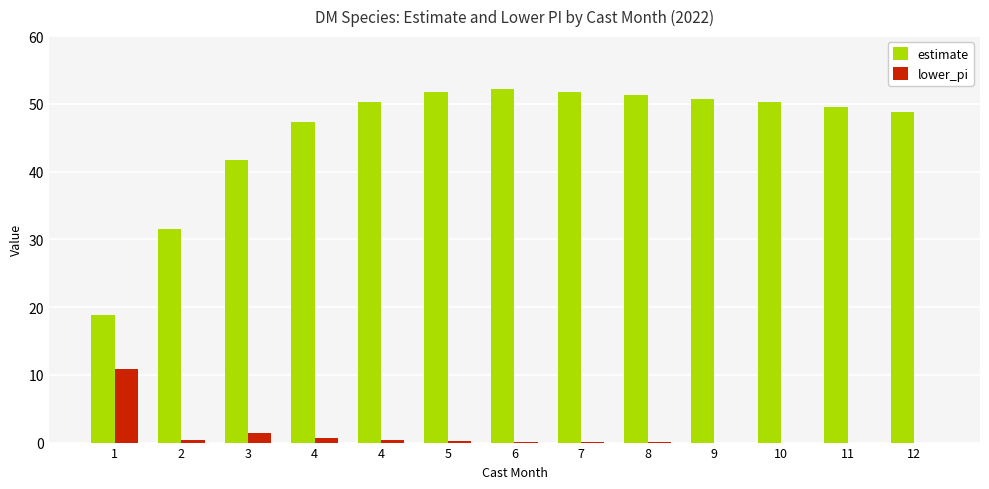

The lower_pi series shows 0.1 at 6. True or false?

False